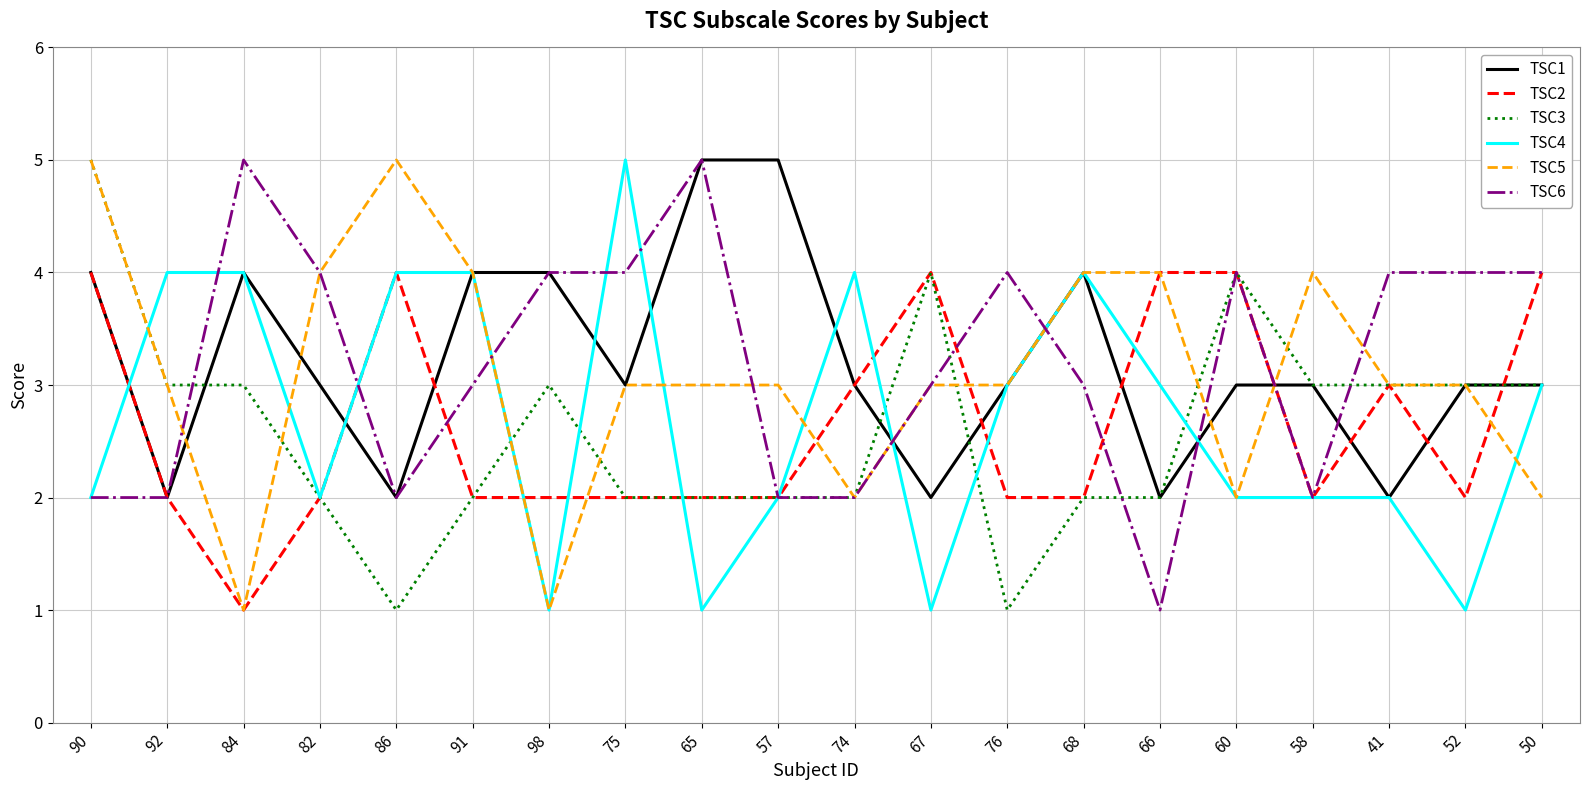

What is the spread (max minus min) of values at 66?

3